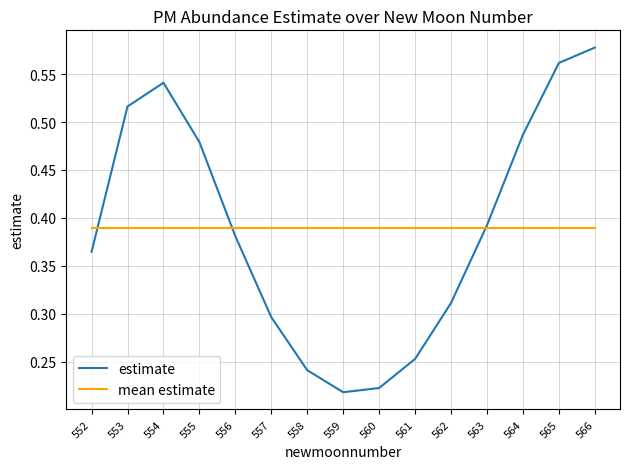

Which category has the highest value across all series?

566